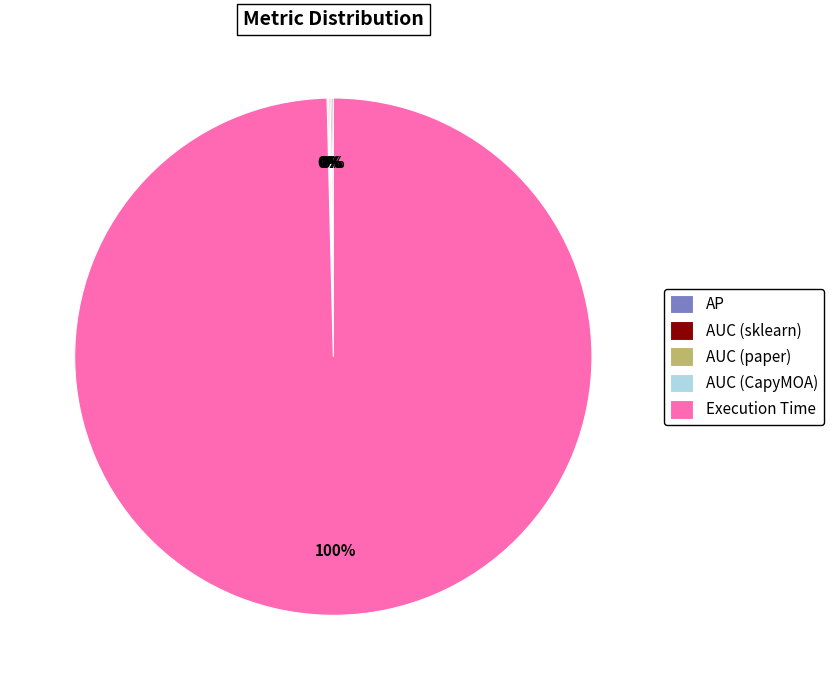

Is it true that Execution Time is 100% of the pie?

True